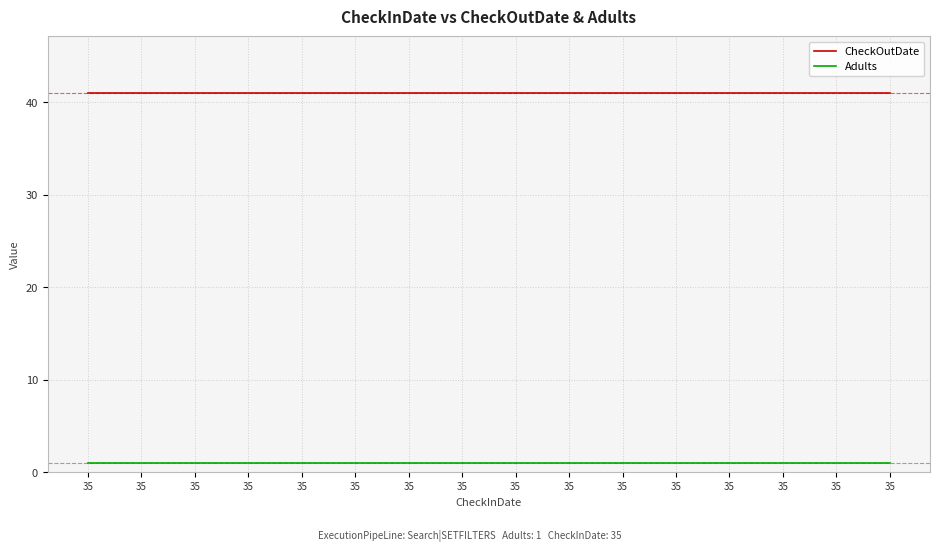

At which category is the sum across all series the highest?

35